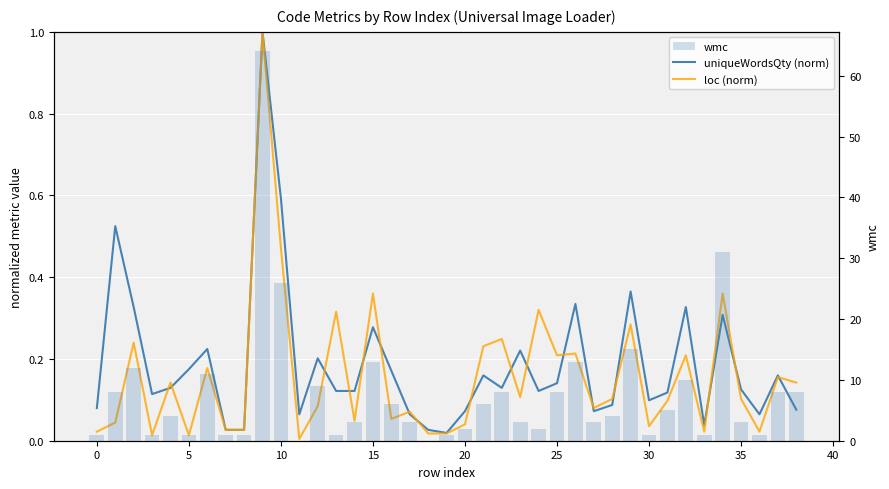

List the series in order of their peak value, lowest first.

uniqueWordsQty (norm), loc (norm), wmc